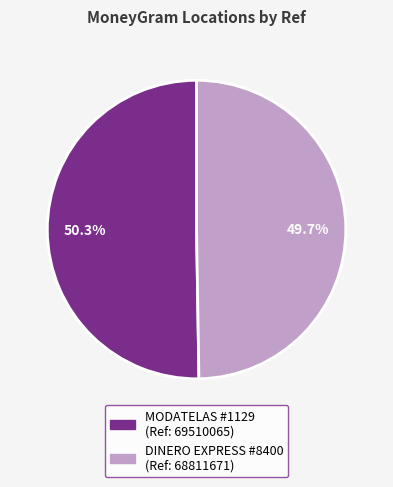

Does any single category account for the majority?

Yes